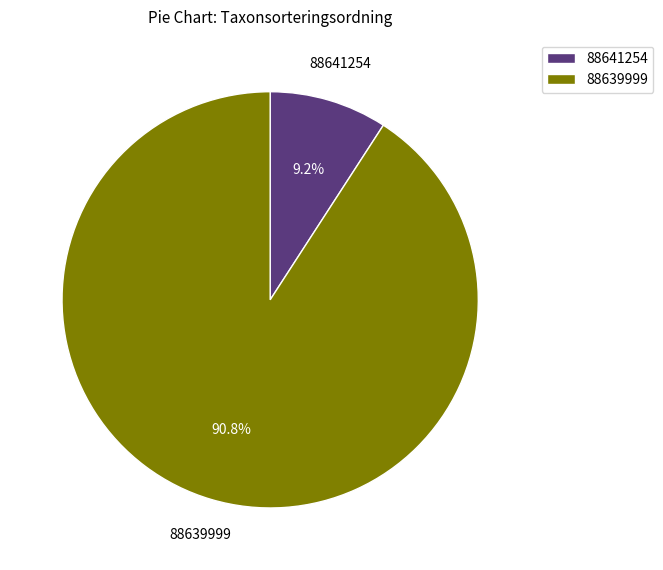

What percentage is the 88641254 slice, to the nearest percent?

9%